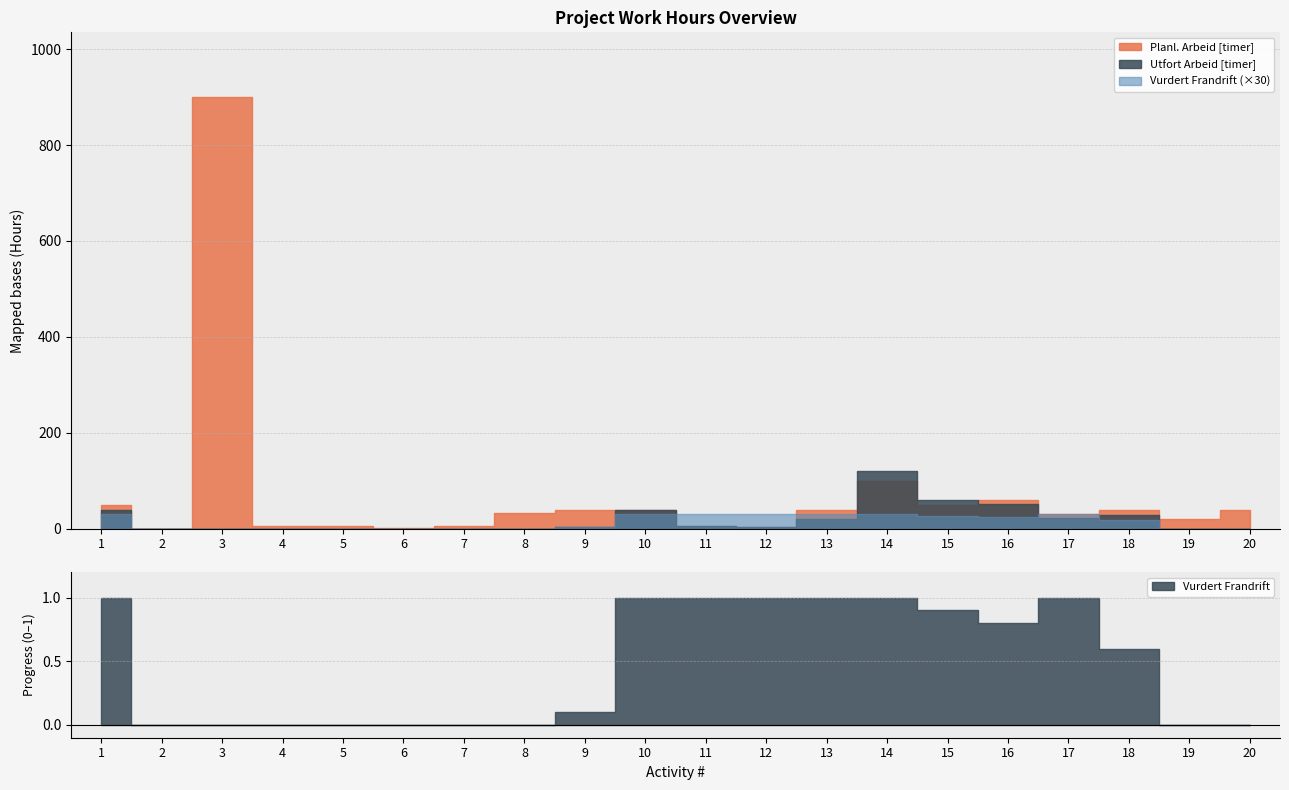

Rank the series by their average value, from highest to lowest.

Planl. Arbeid [timer], Utfort Arbeid [timer], Vurdert Frandrift